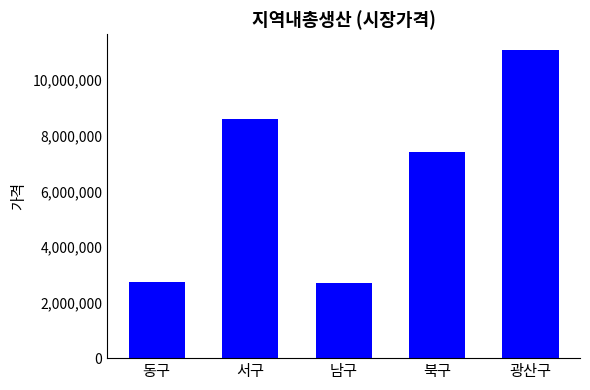

What is the difference between the values at 남구 and 서구?

5898410